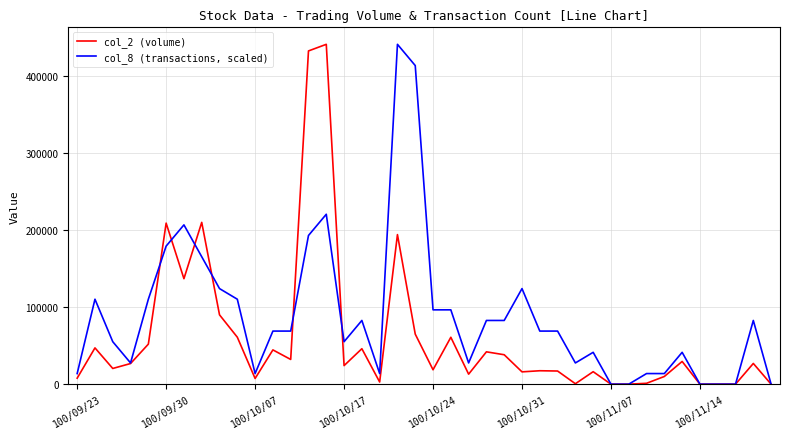

How many lines are shown in the chart?

2